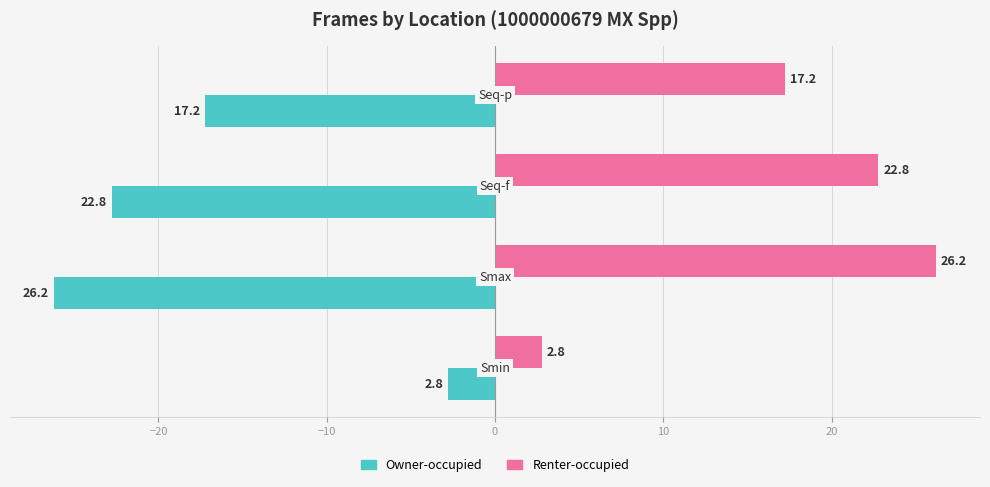

What is the minimum value for Renter-occupied?

2.8